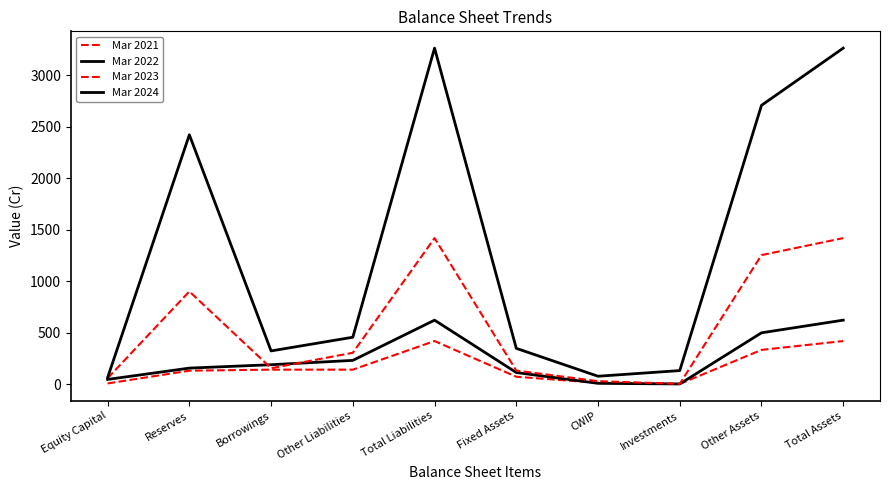

True or false: Mar 2023 and Mar 2021 intersect in this chart.

False